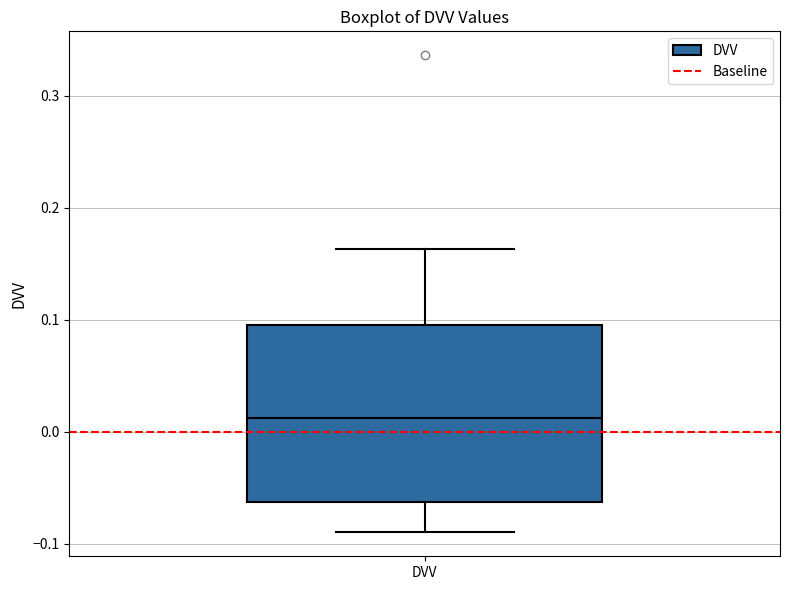

Read this box plot against the y-axis: the position of the median line, the range covered by the box, and the ends of both whiskers. The values are not printed on the chart, so give them approximately, as read against the axis.

median 0.01, box -0.06 to 0.09, whiskers -0.09 to 0.16